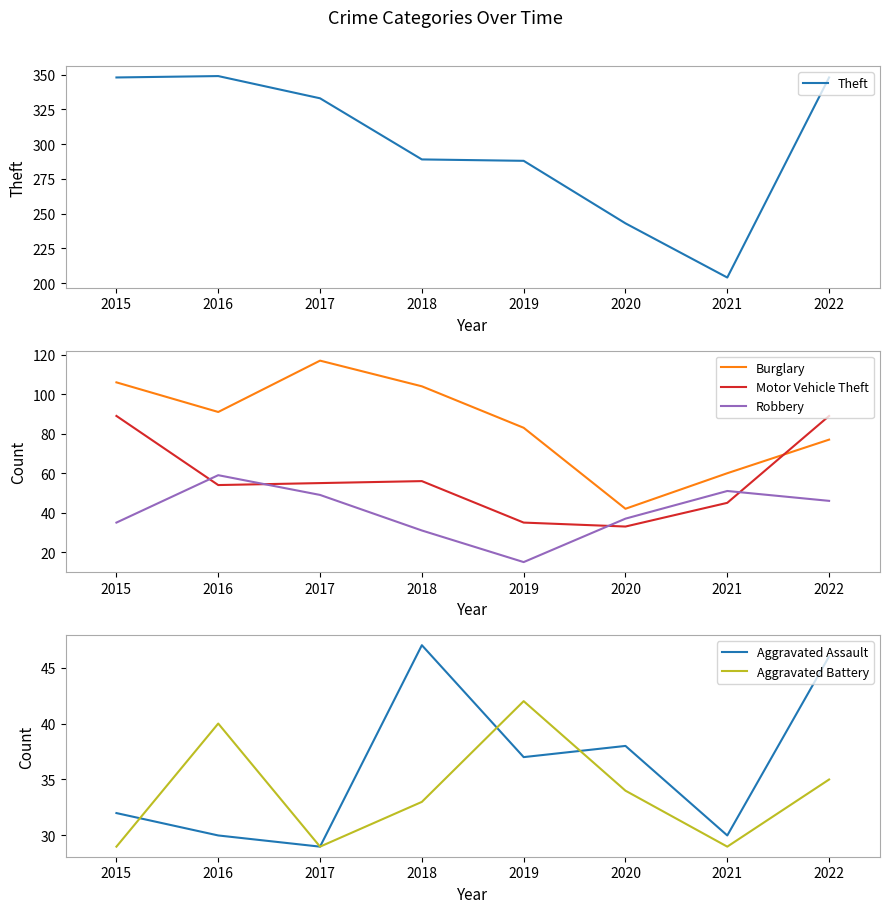

In Aggravated Battery, how many points are lower than both neighbors (excluding endpoints)?

2